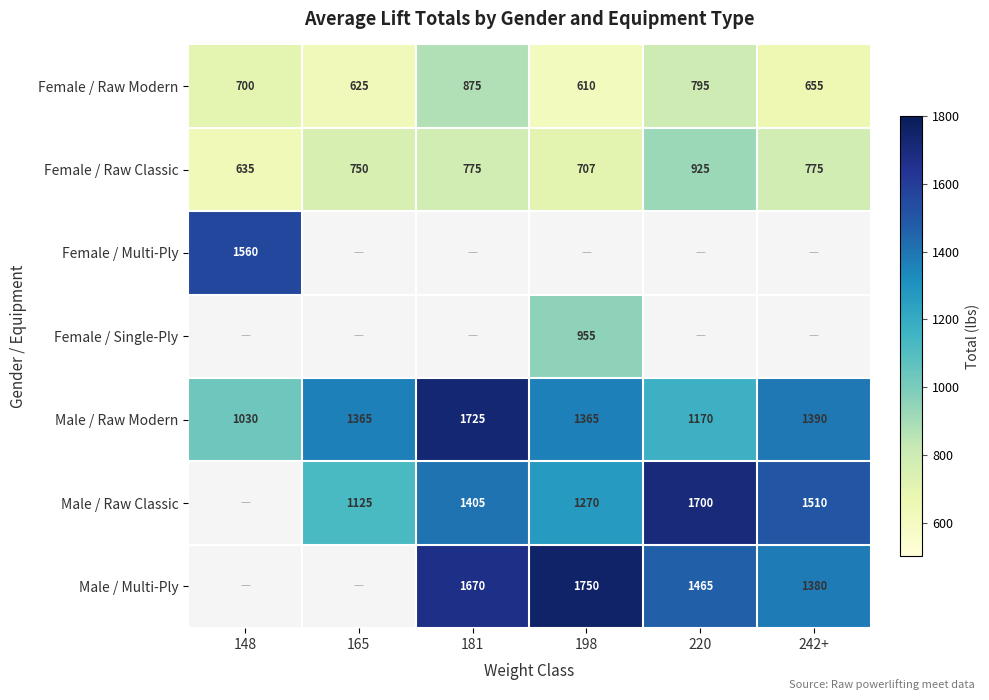

What is the approximate value of Female / Raw Modern at 181, to the nearest 10?

880